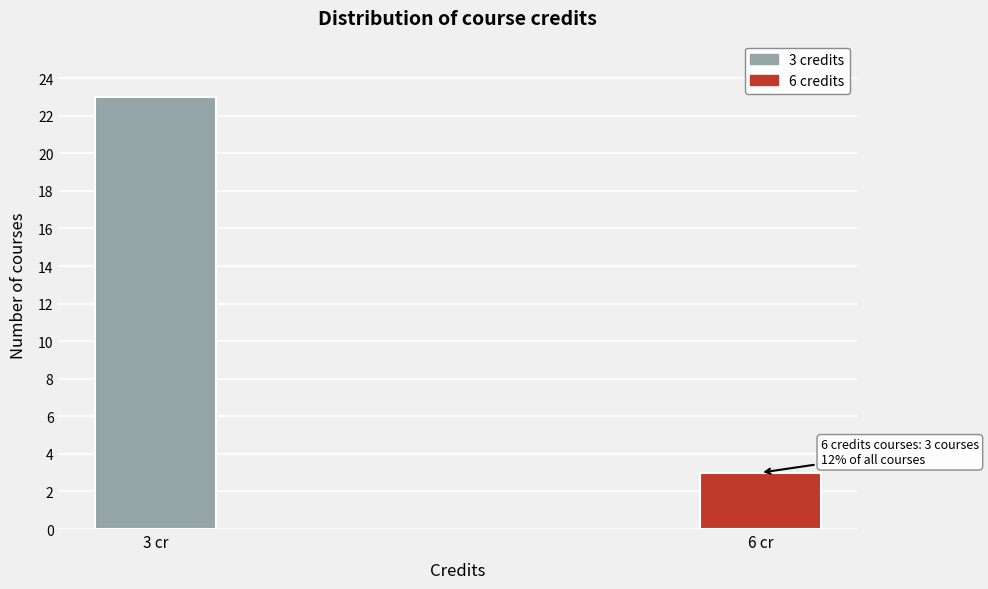

Reading left to right, extract all data points from this chart.

23	3